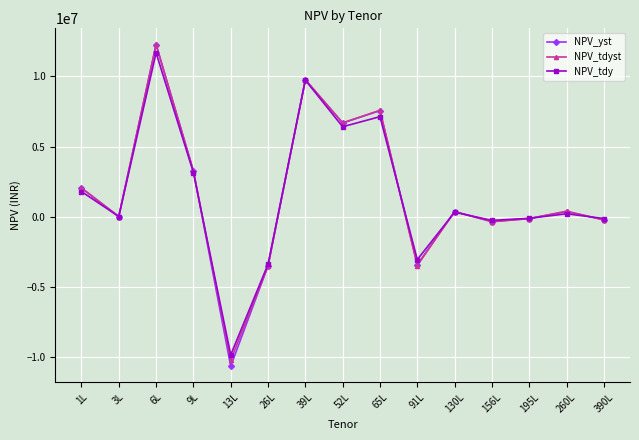

At which category does the chart reach its peak across all series?

6L